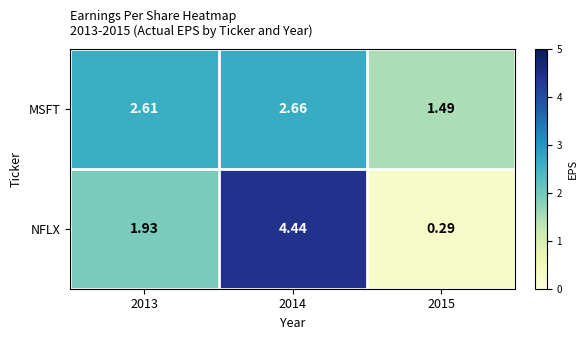

Rank the series at 2013 from highest to lowest value.

MSFT, NFLX